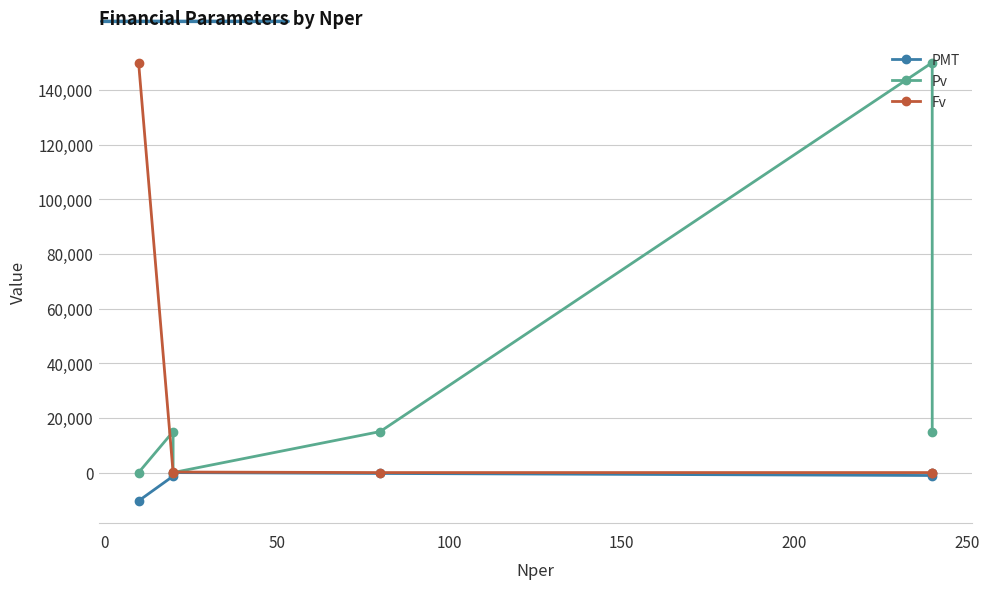

What is the difference between the maximum and minimum values in the Pv series?

150000.0